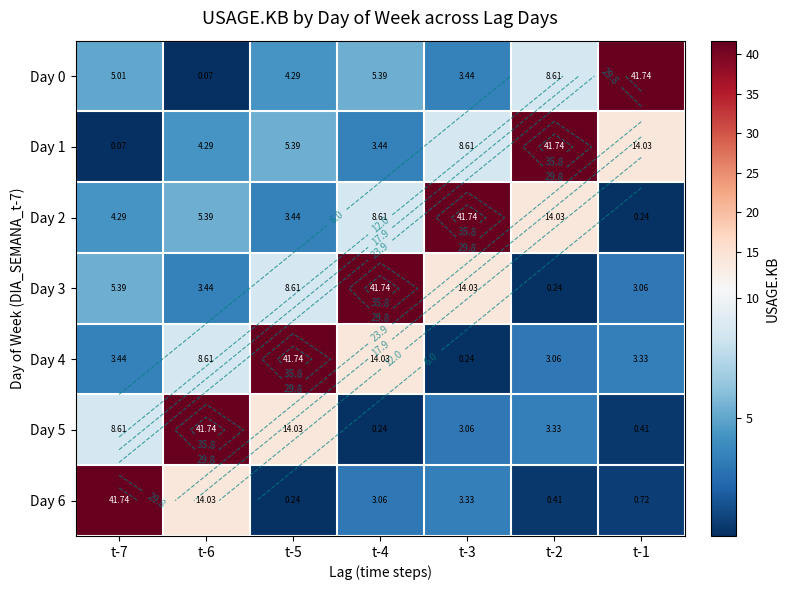

Is the value of Day 2 at t-2 greater than the value of Day 5 at t-1?

Yes